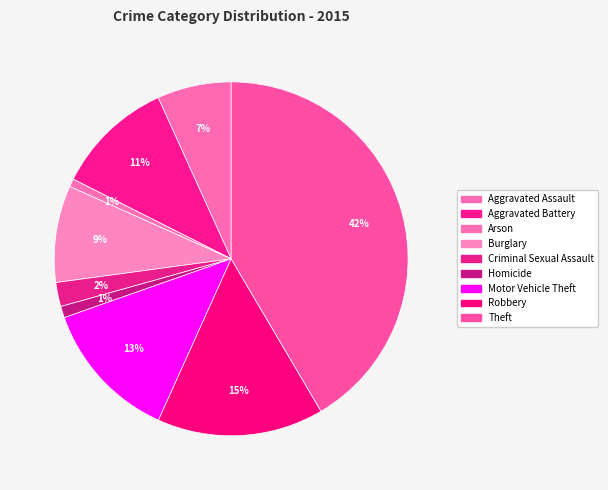

Combined, do Theft and Motor Vehicle Theft account for over 50%?

Yes